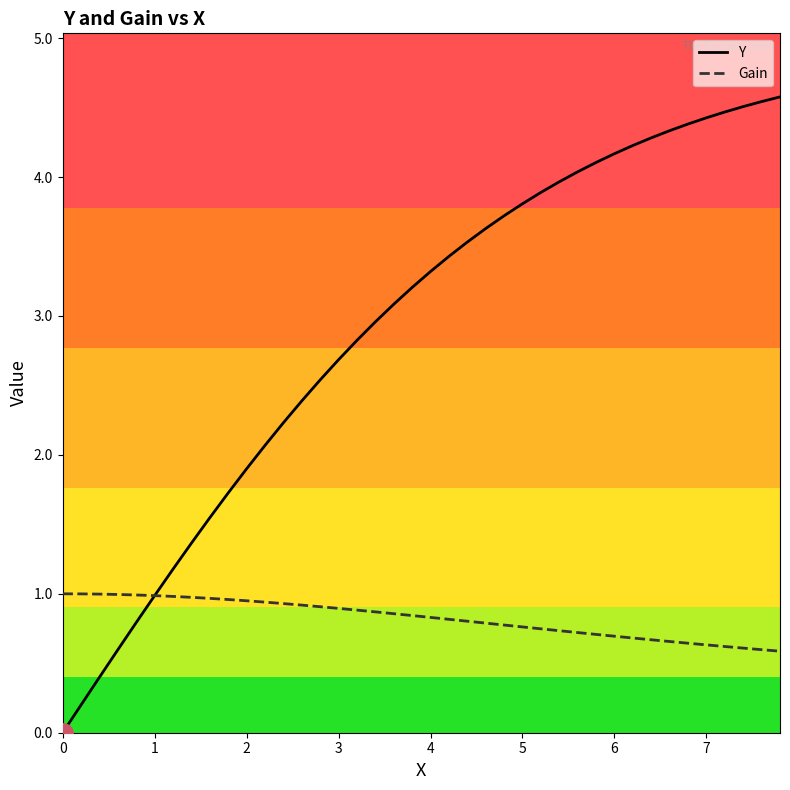

Which series has the largest total across all categories?

Y